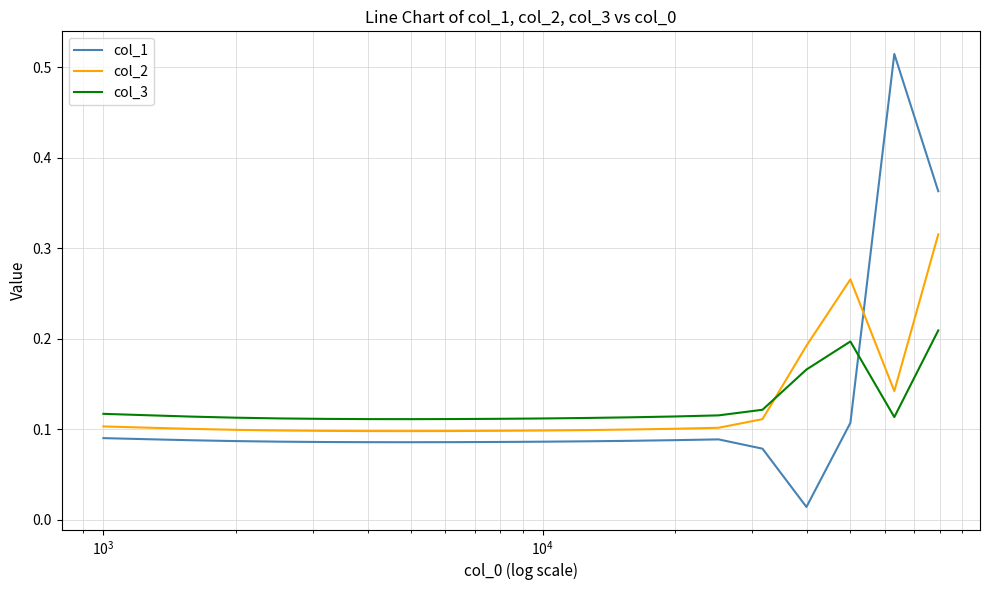

True or false: col_1 and col_2 cross at least once.

True